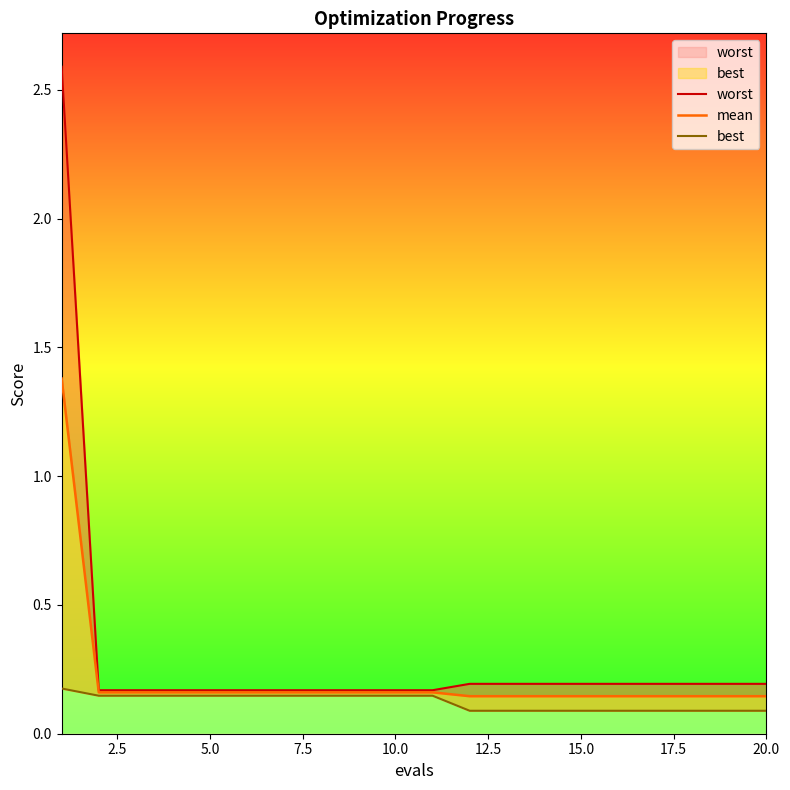

What is the highest value of the worst series?

2.6